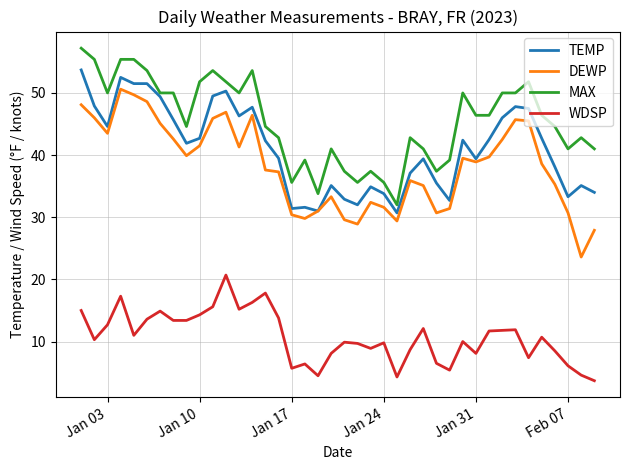

What is the greatest value displayed?

57.2